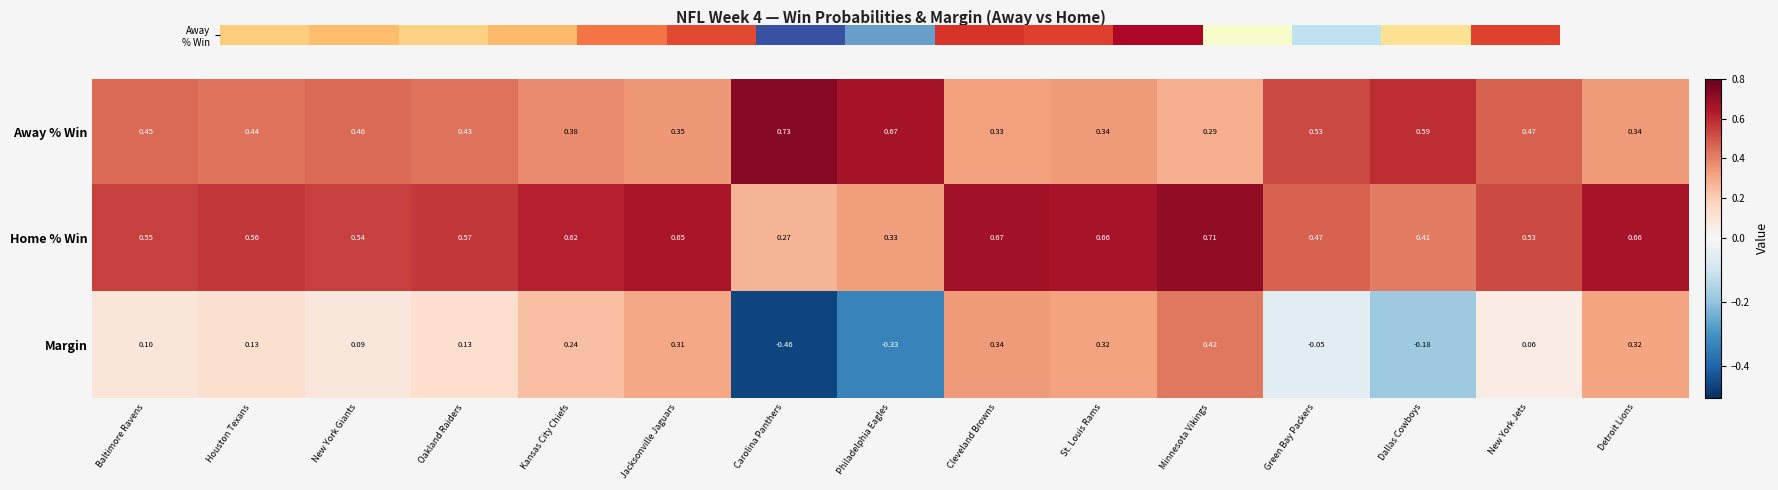

How many distinct data groups are displayed?

3